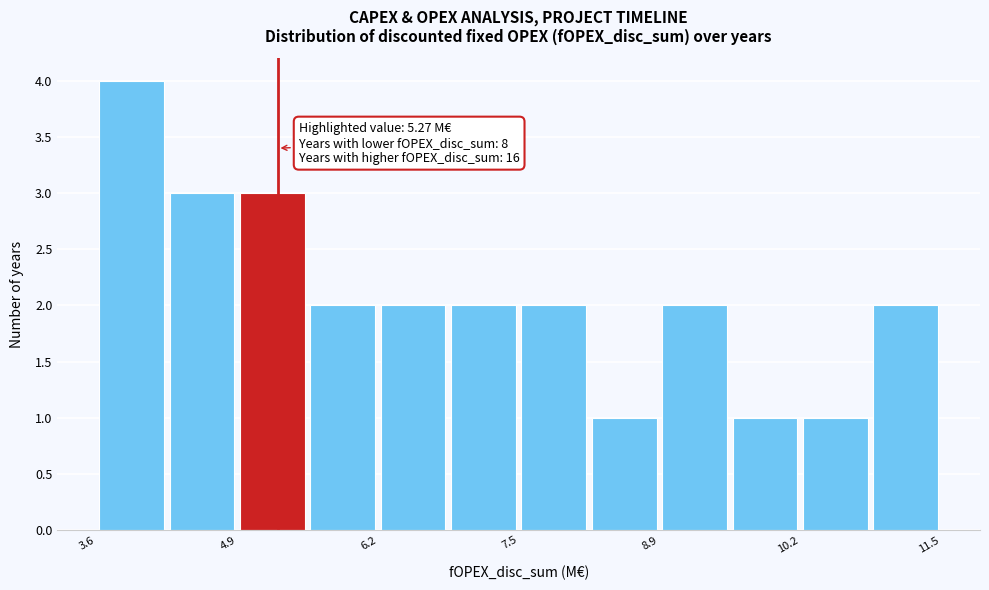

Around what value on the x-axis is the tallest bar? Give the approximate position of its centre, as read against the axis.

3.8